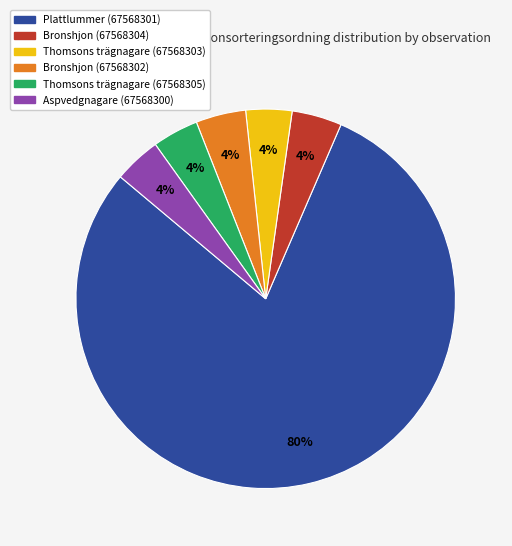

Is the sum of Aspvedgnagare (67568300) and Plattlummer (67568301) greater than half?

Yes